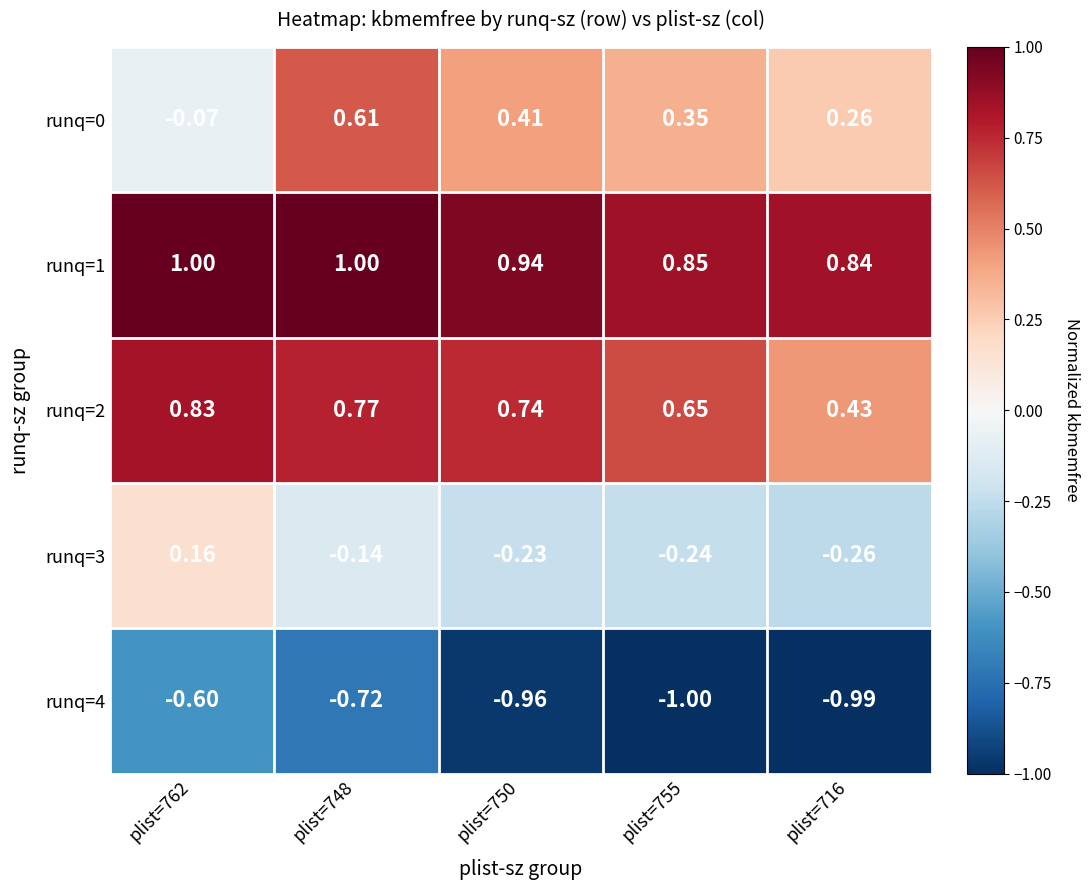

Which series has the largest total across all categories?

runq=1